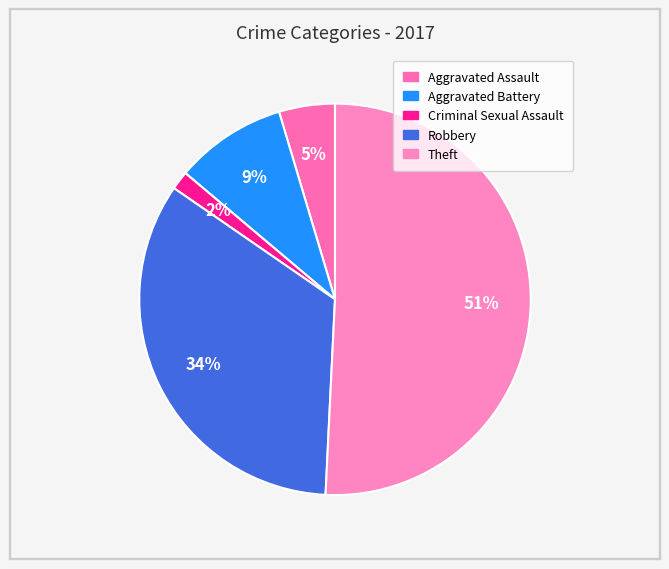

The Criminal Sexual Assault slice represents 2% of the pie. True or false?

True